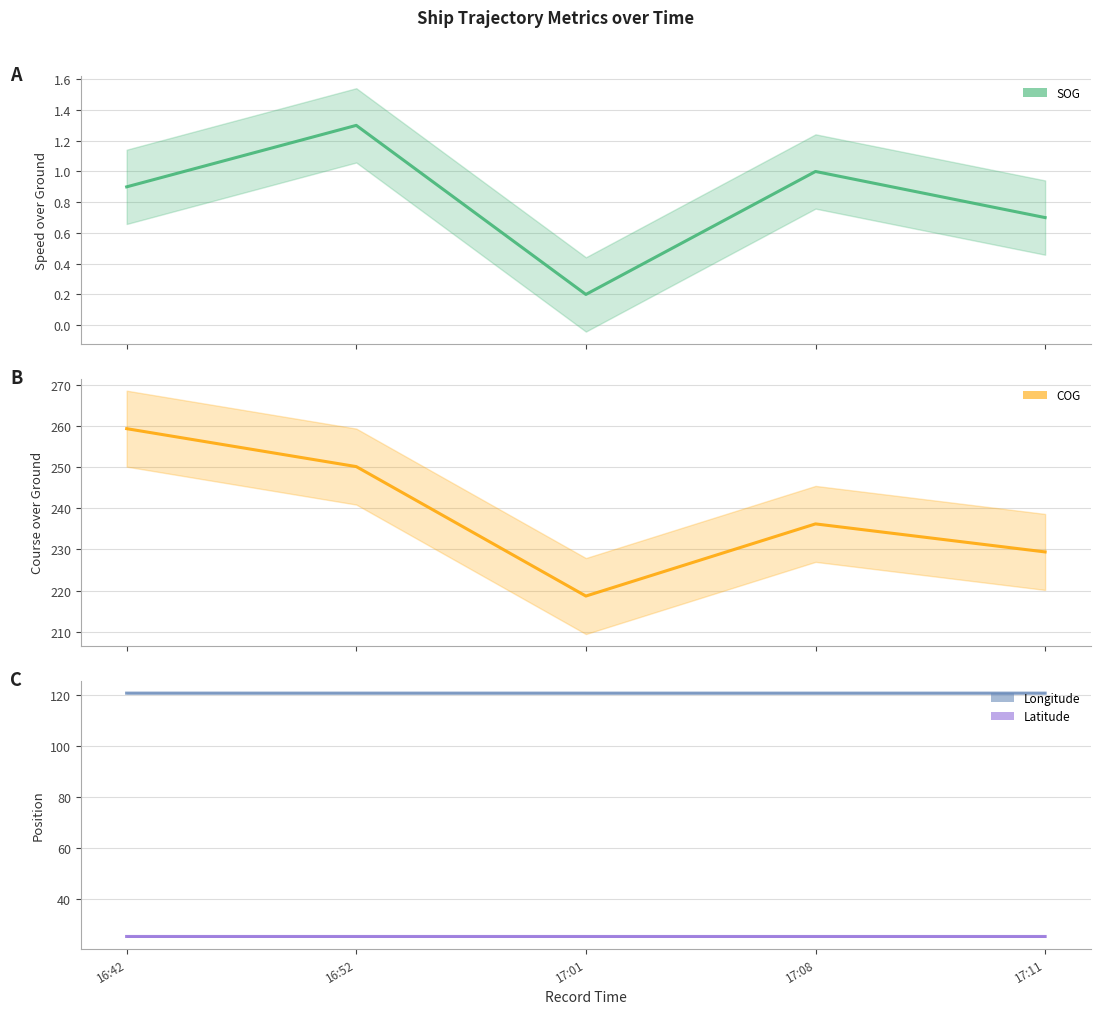

Which category has the lowest value in the COG series?

17:01